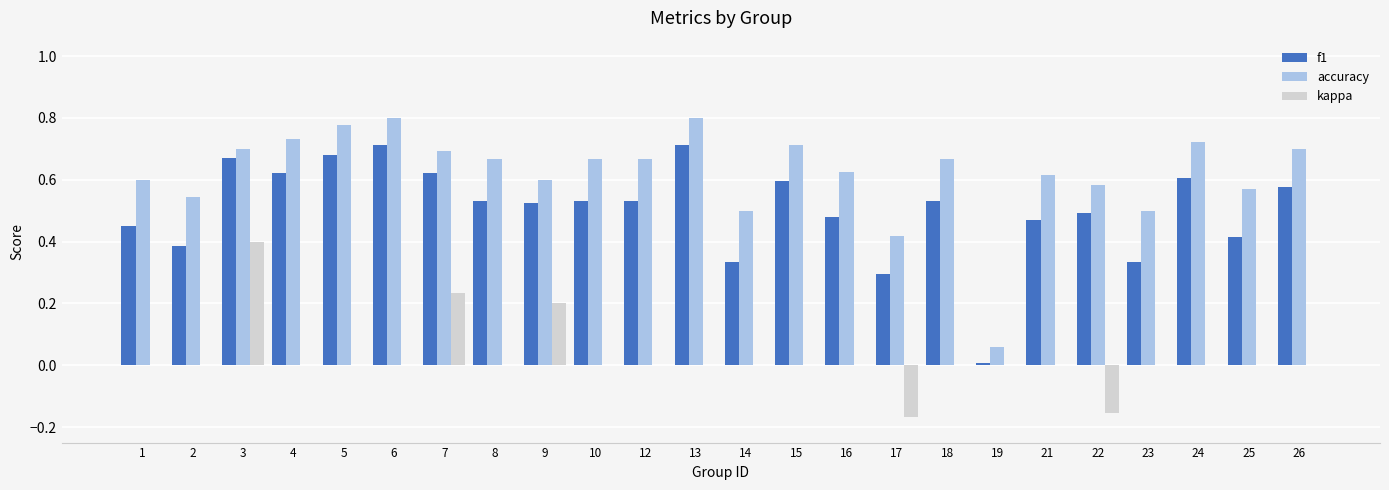

What are all the series names shown in the legend?

f1, accuracy, kappa